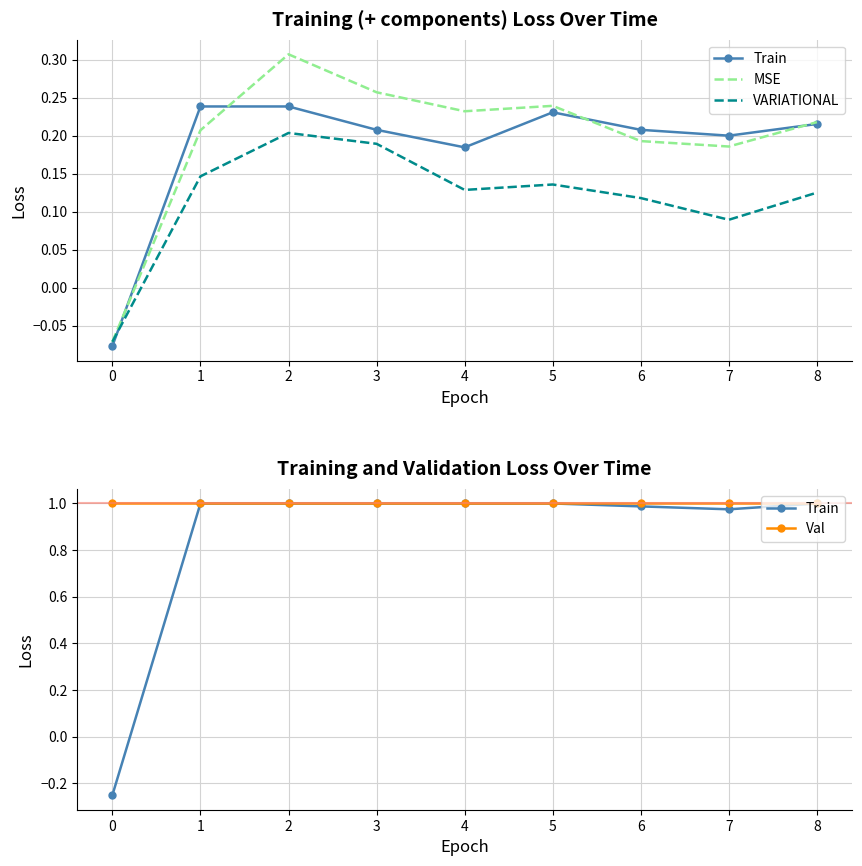

What is the sum of all Val values?

9.0